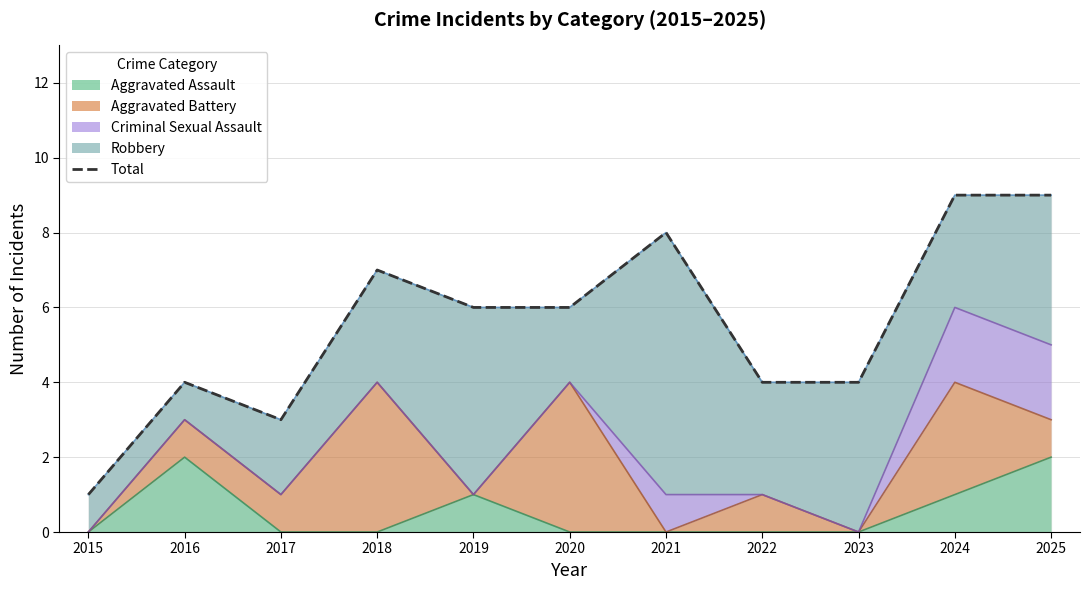

Rank the categories by value from lowest to highest.

2015, 2017, 2016, 2022, 2023, 2019, 2020, 2018, 2021, 2024, 2025